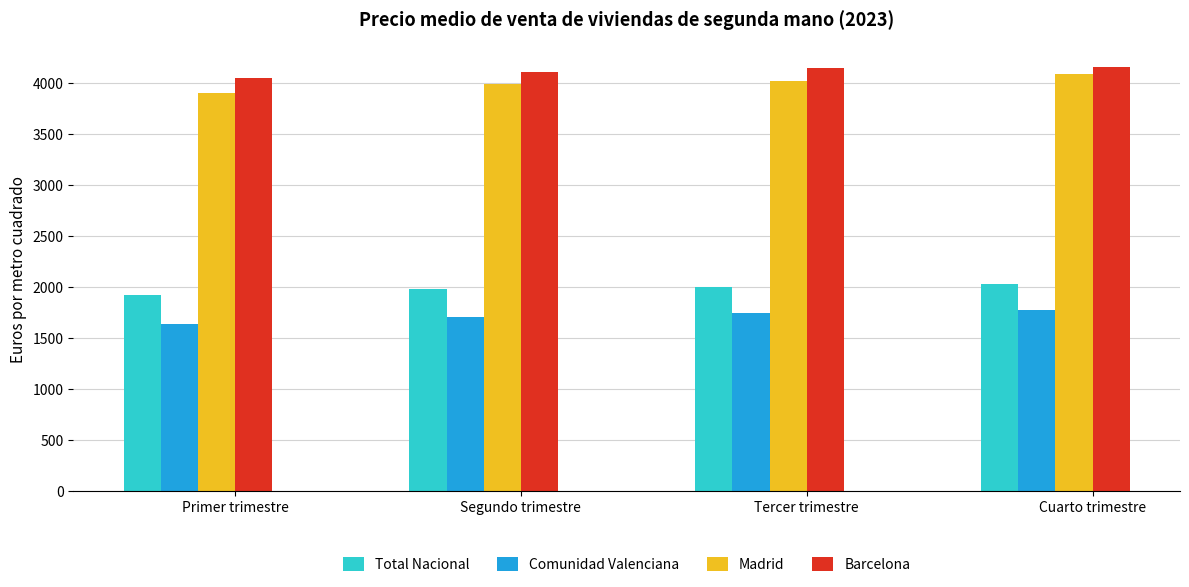

What is the highest value of the Barcelona series?

4154.0